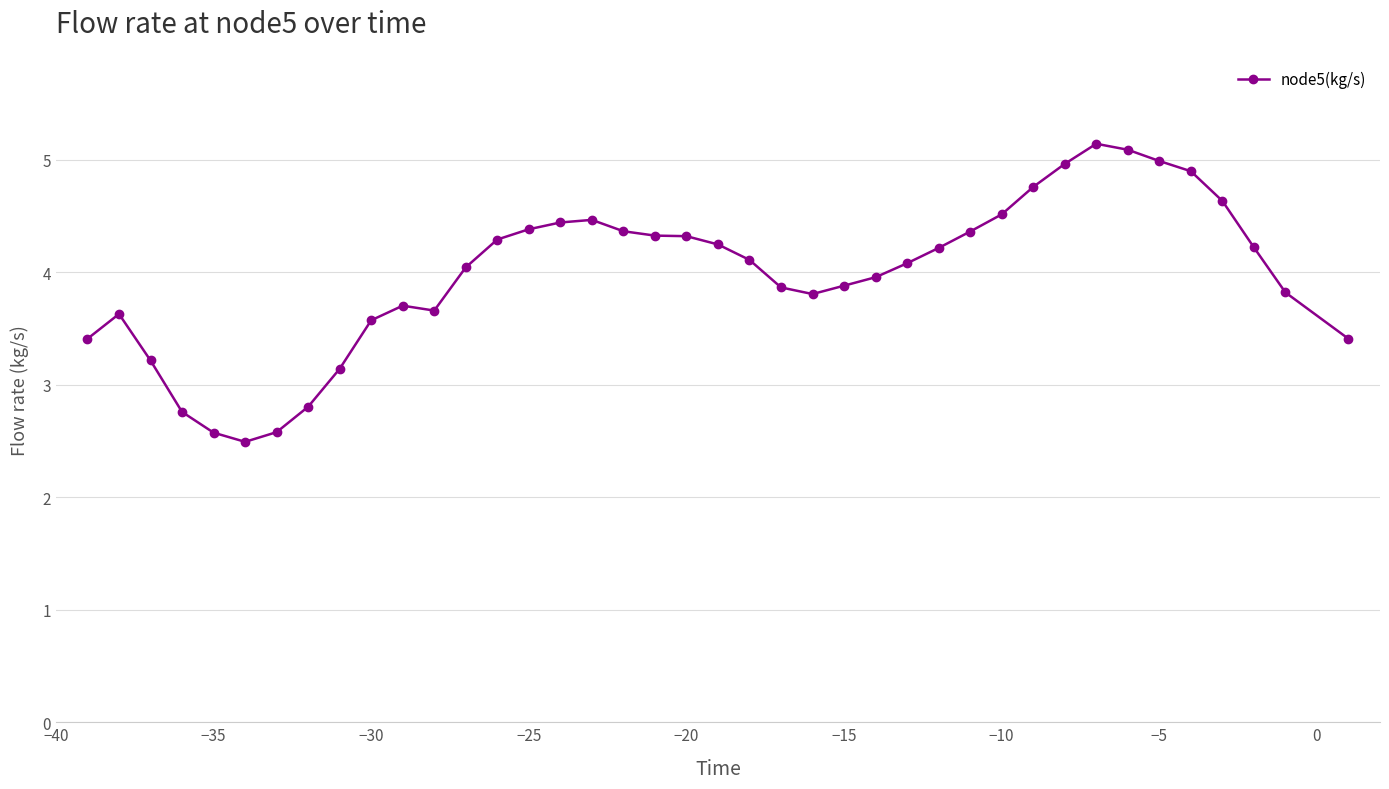

What is the value of the 18th point from the left?

4.4